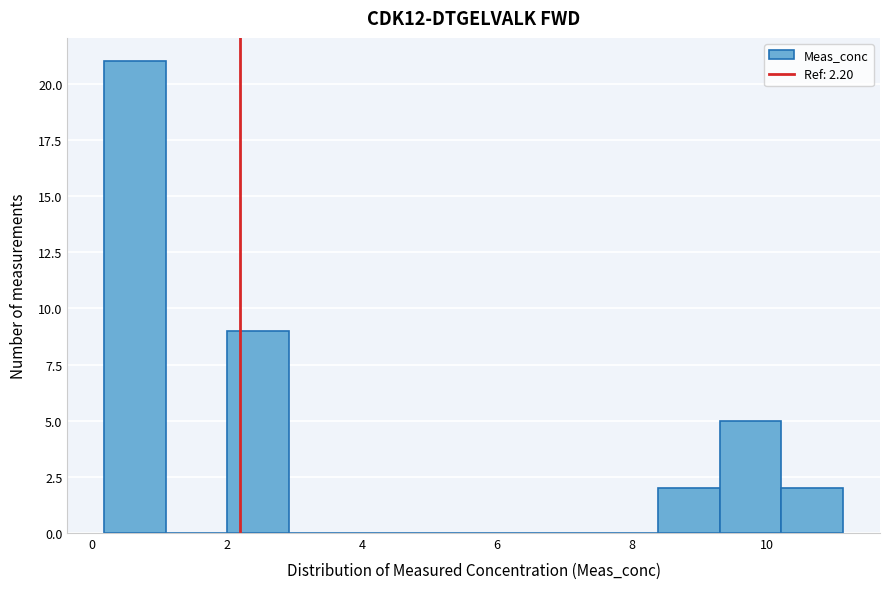

Reading left to right, list every bar in this chart as the range it spans on the x-axis followed by its height. Neither the bar edges nor the heights are printed on the chart, so give them approximately, as read against the axes.

0.2 to 1.0: 21
1.0 to 2.0: 0
2.0 to 3.0: 9
3.0 to 3.8: 0
3.8 to 4.8: 0
4.8 to 5.6: 0
5.6 to 6.6: 0
6.6 to 7.4: 0
7.4 to 8.4: 0
8.4 to 9.4: 2
9.4 to 10.2: 5
10.2 to 11.2: 2